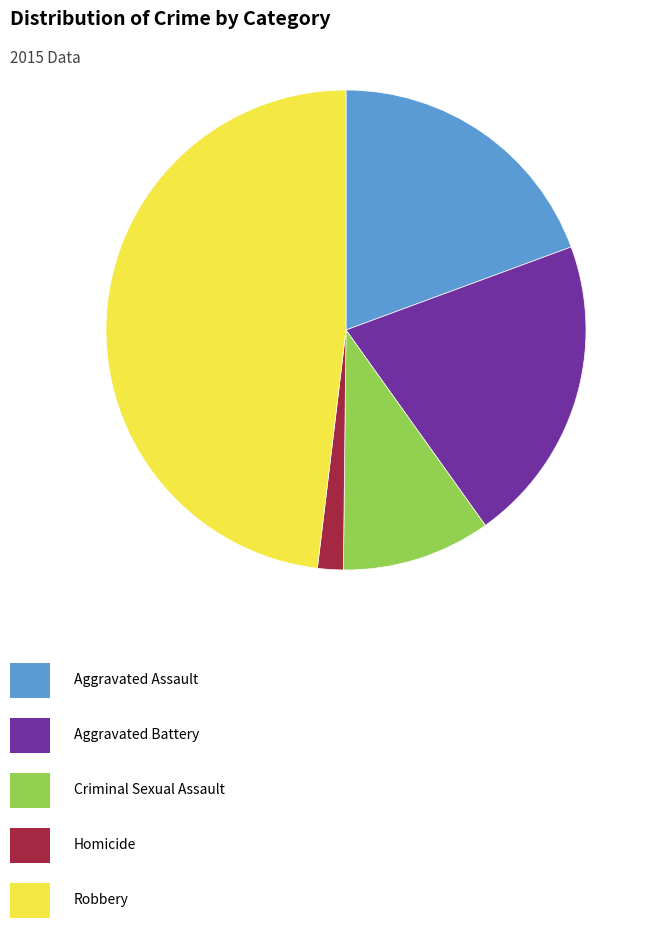

Does any single category account for the majority?

No